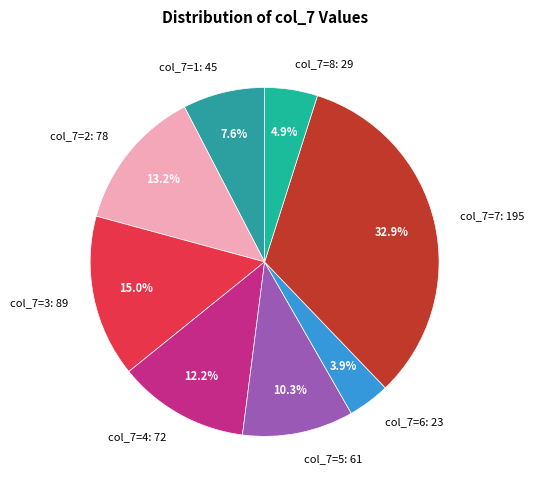

Approximately how many times larger is the value at col_7=1: 45 compared to col_7=8: 29?

1.6